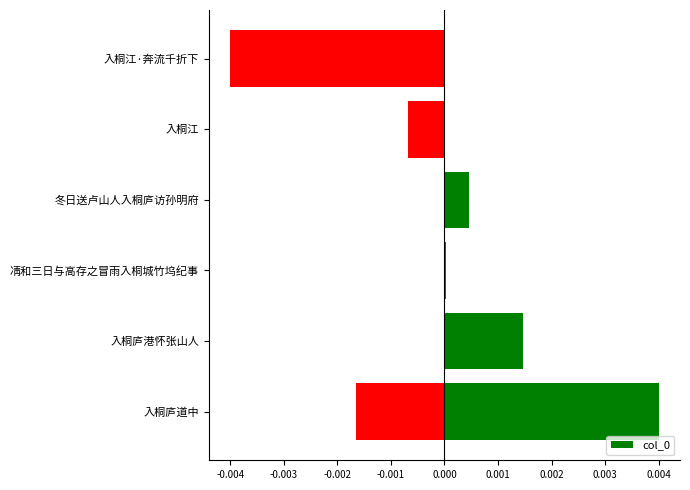

The value at -0.004 is 0.0. True or false?

False